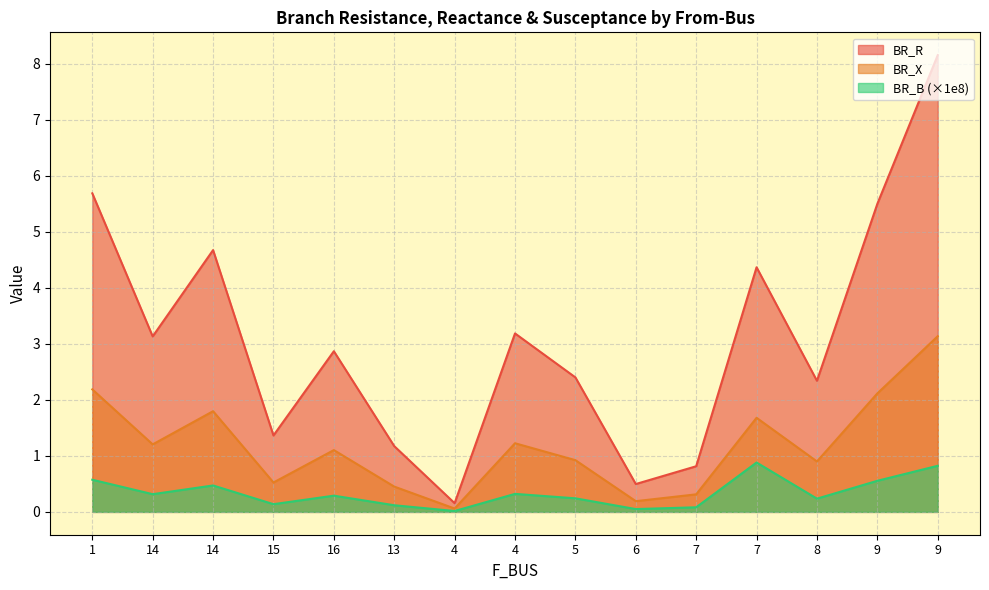

How many interior local peaks does the BR_X series have?

4